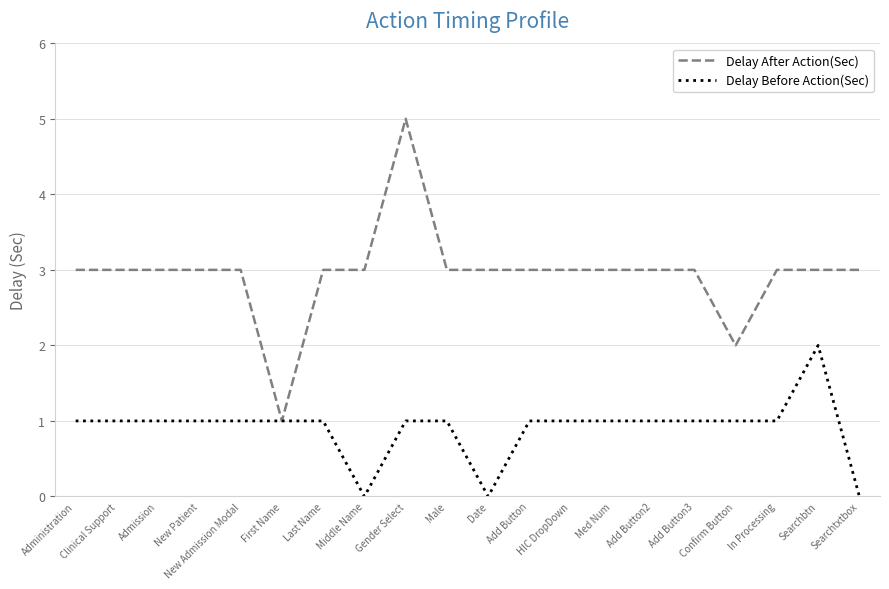

Which series has the widest spread of values?

Delay After Action(Sec)